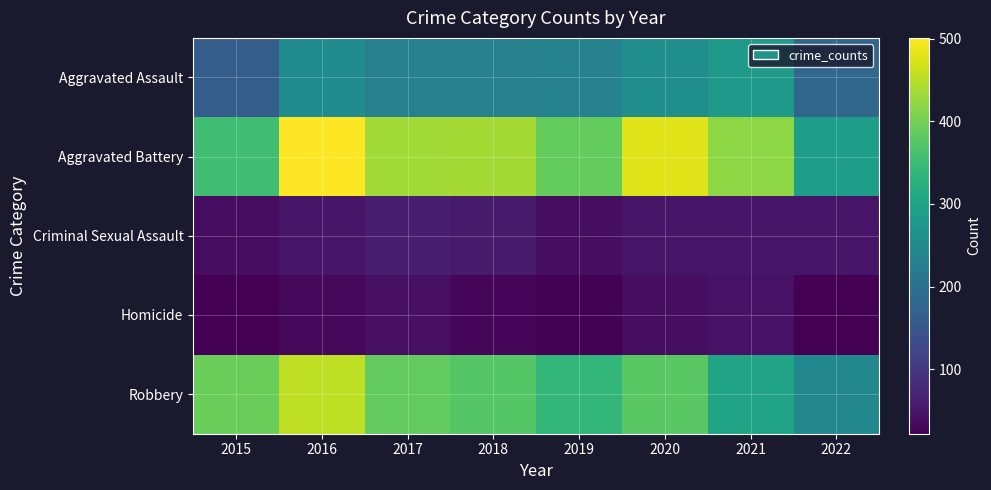

Which category has the highest value across all series?

2016